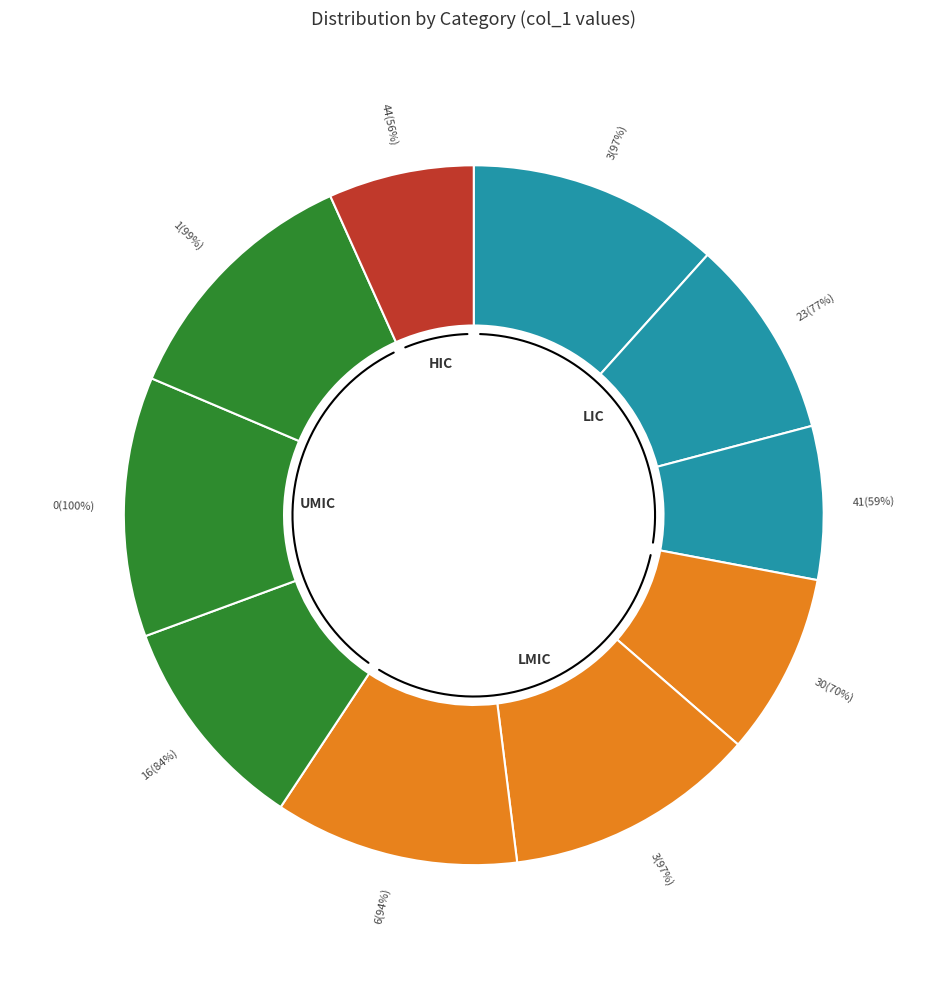

What is the total percentage of 16 and 30?

18.5%